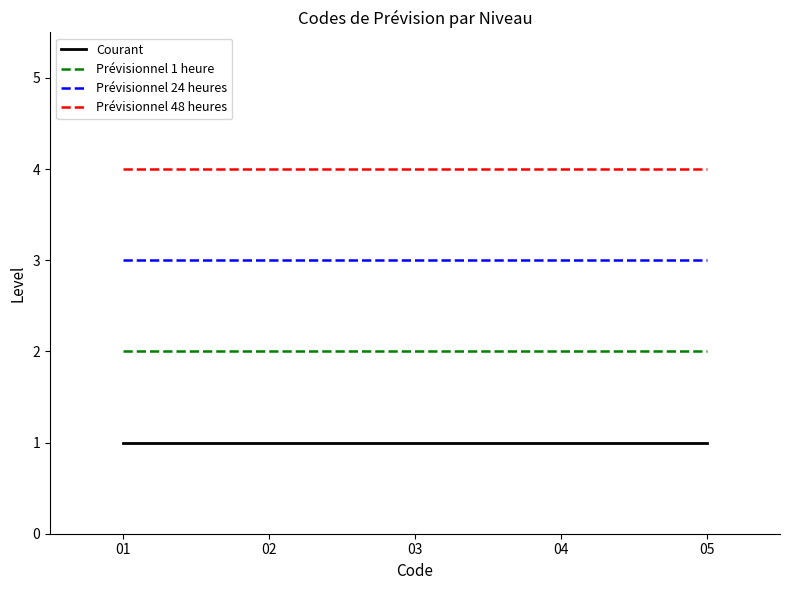

What is the maximum value shown in the chart?

4